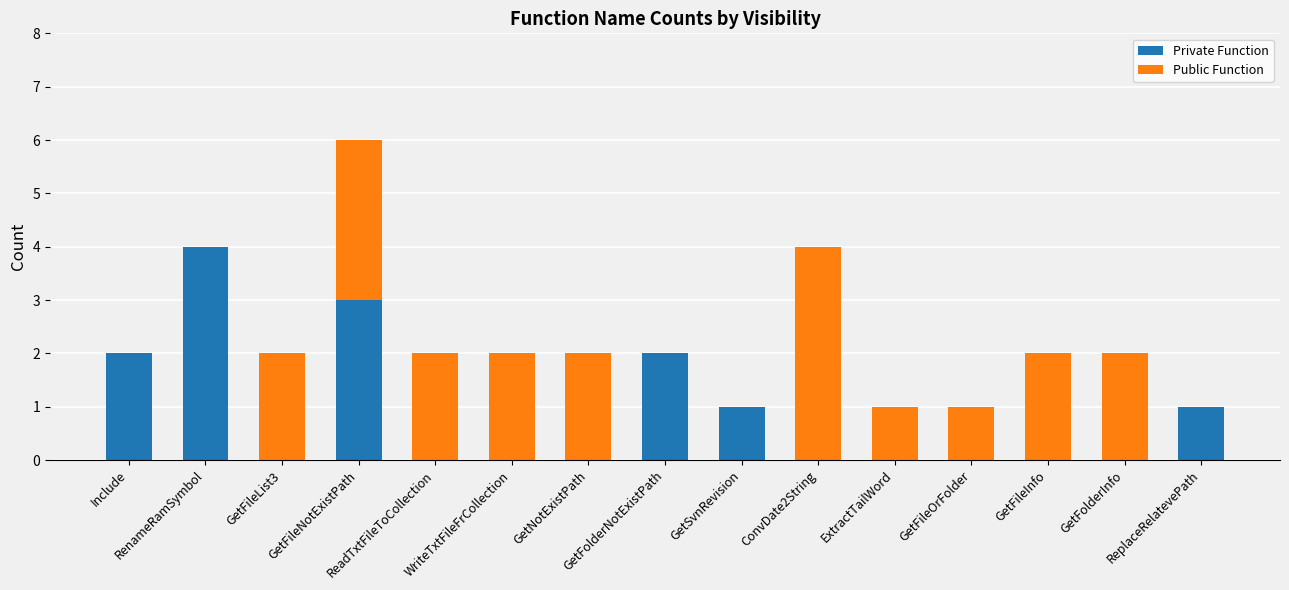

Count the number of data series in this chart.

2